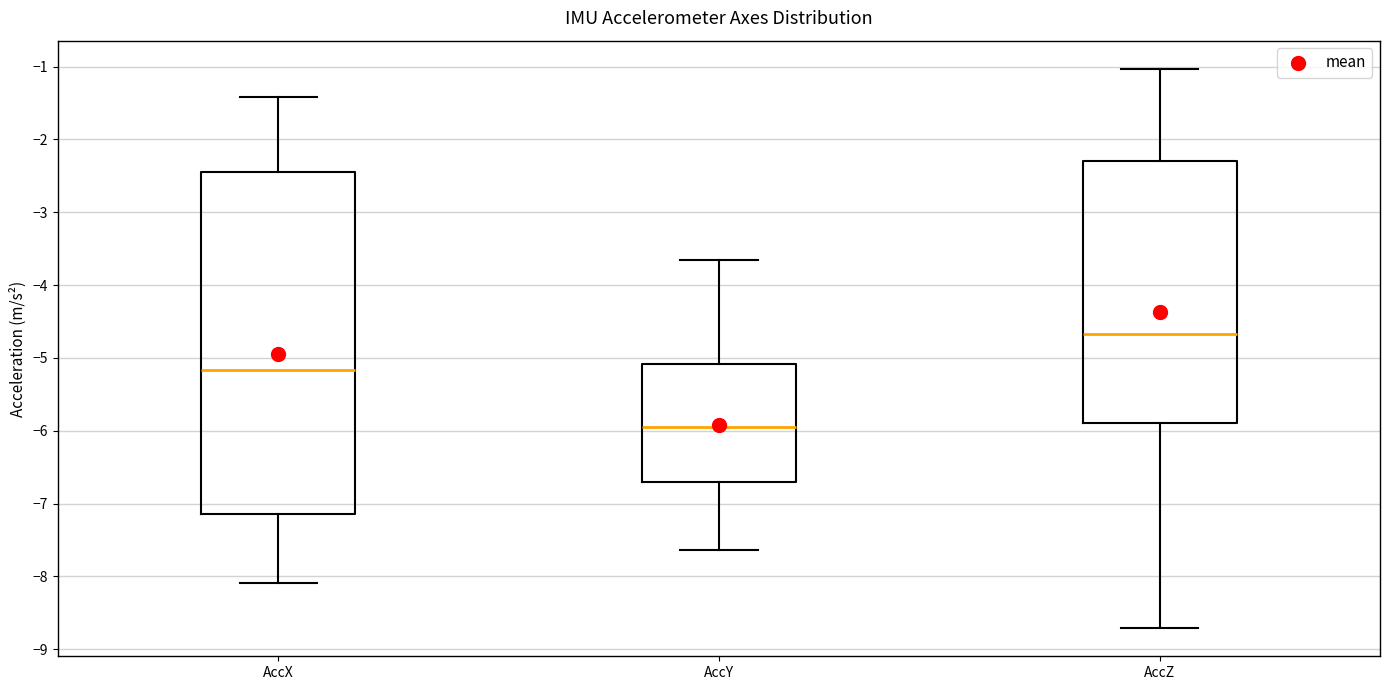

Where does the median line of the box for AccZ sit on the y-axis? The values are not printed on the chart, so give them approximately, as read against the axis.

-4.7